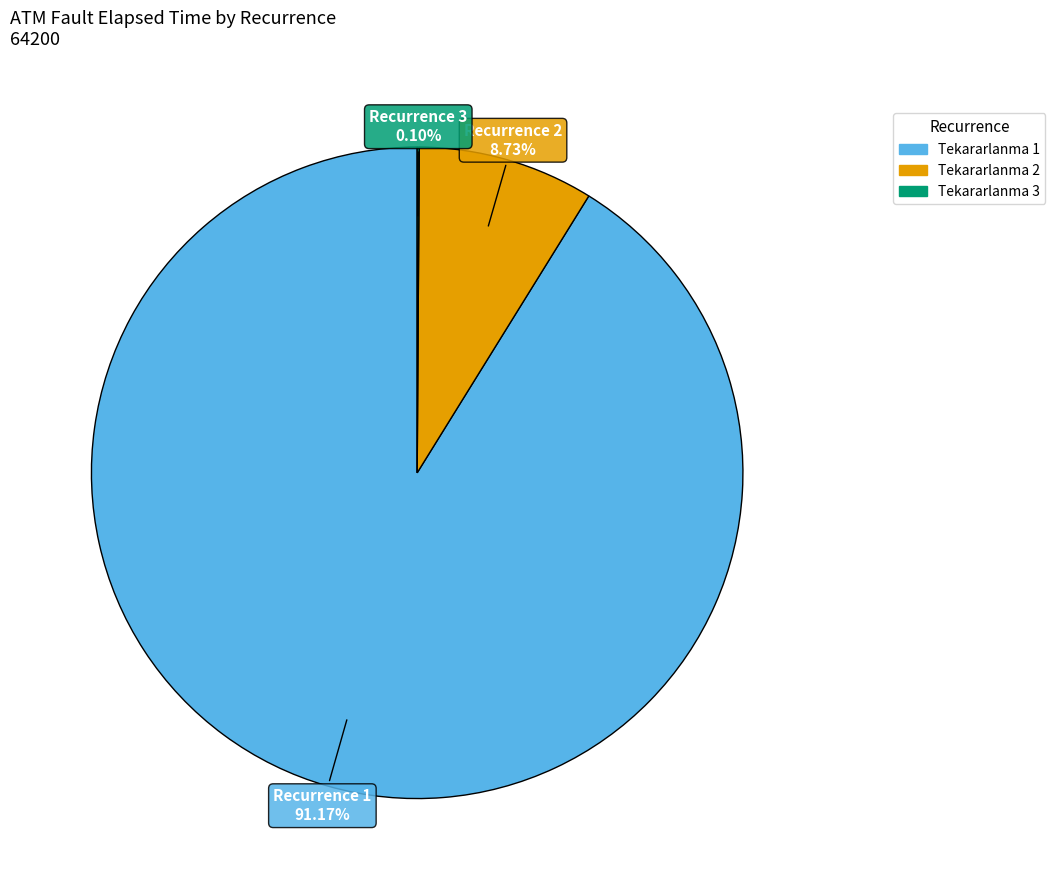

Does any single category account for the majority?

Yes